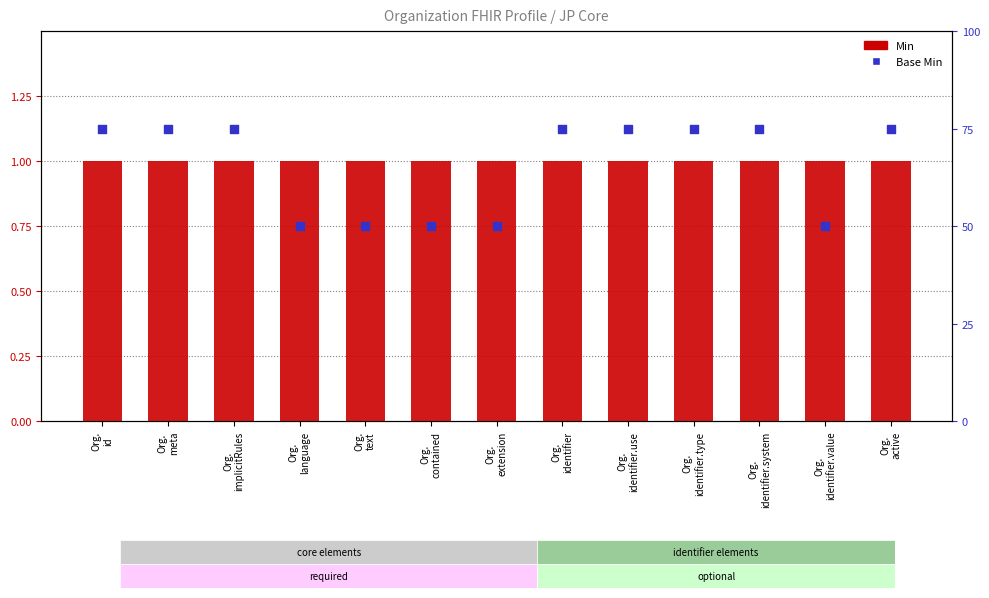

What are all the series names shown in the legend?

Min, Base Min